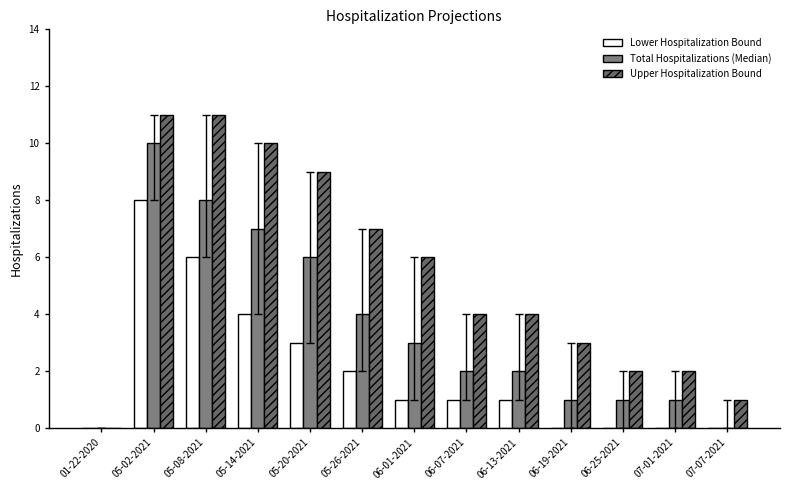

What is the sum of all Total Hospitalizations (Median) values?

45